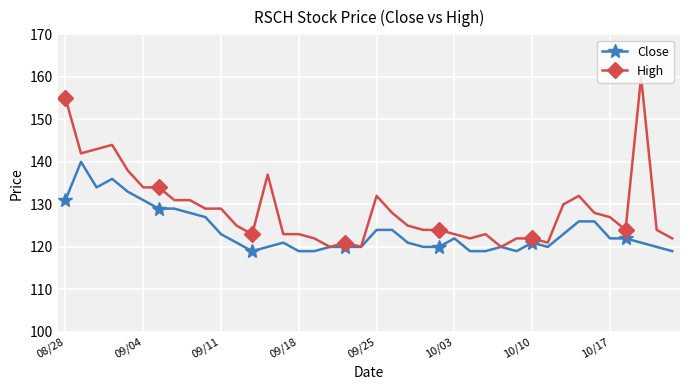

True or false: Close has more than 1 interior local peaks.

True